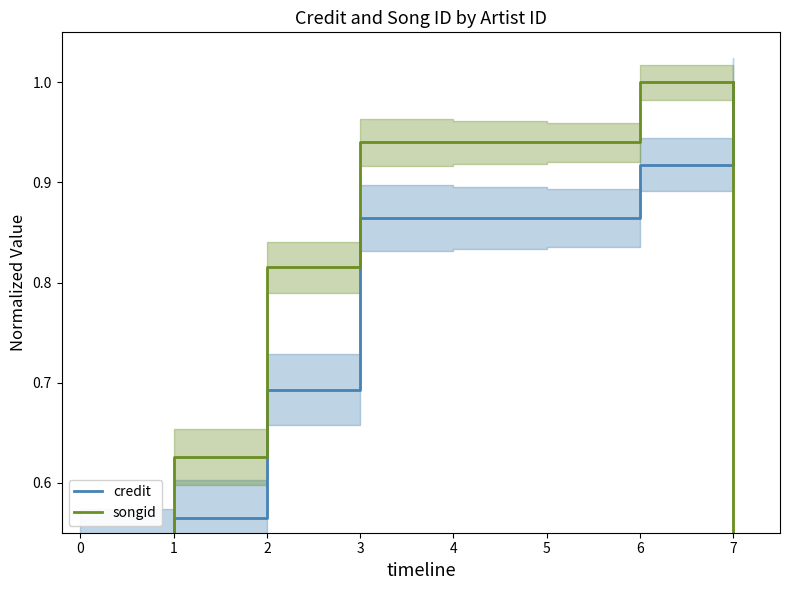

Reading left to right, extract all data points from this chart.

credit: 0.5	0.6	0.7	0.9	0.9	0.9	0.9	1.0
songid: 0.2	0.6	0.8	0.9	0.9	0.9	1.0	0.3